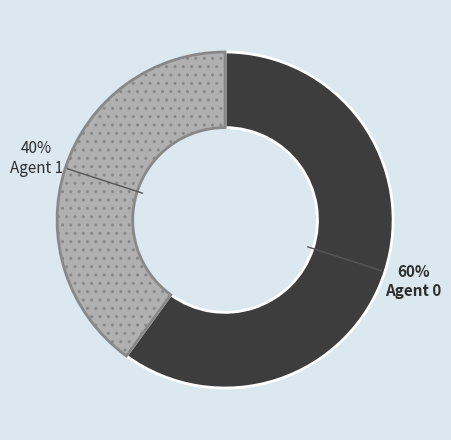

What percentage is the Agent 1 slice, to the nearest percent?

40%